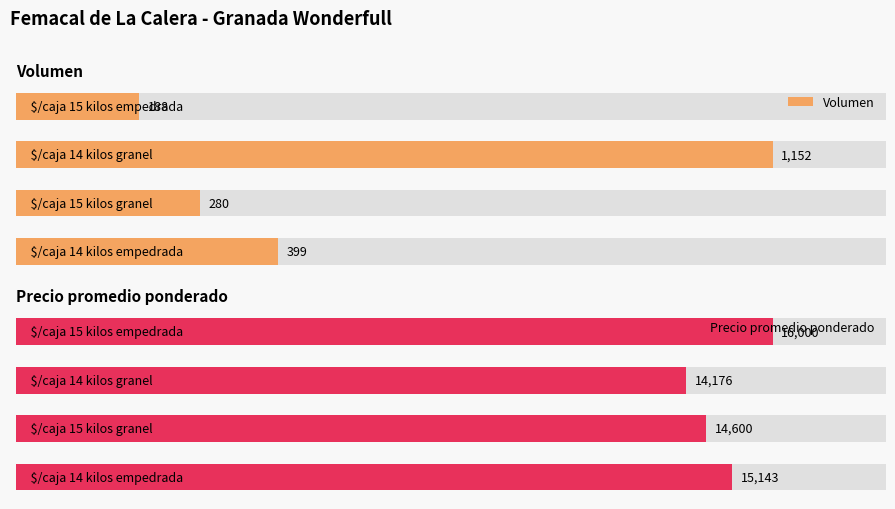

What are all the series names shown in the legend?

Volumen, Precio promedio ponderado